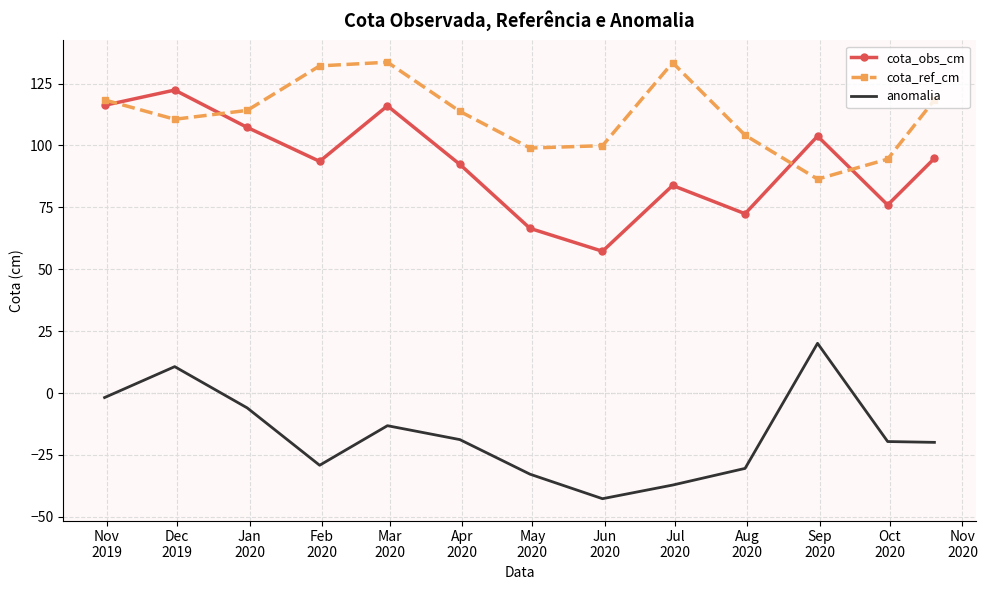

List the series in order of their overall mean, lowest first.

anomalia, cota_obs_cm, cota_ref_cm